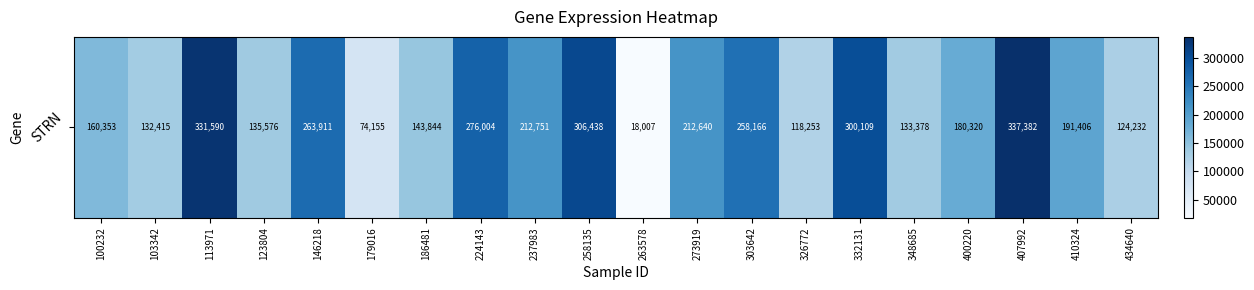

What is the ratio of the value at 237983 to the value at 103342?

1.6